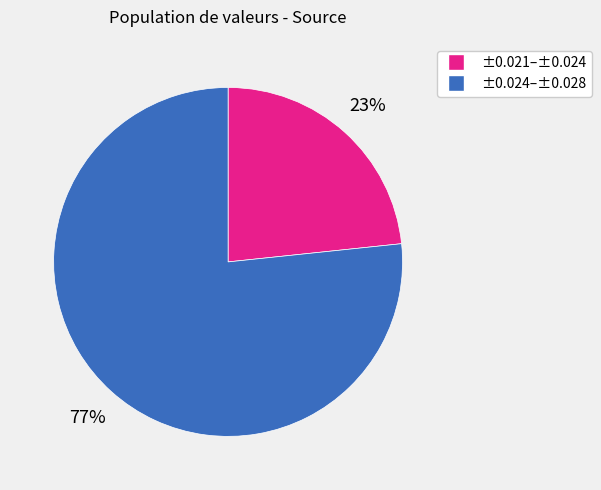

What percentage is the ±0.024–±0.028 slice, to the nearest percent?

77%